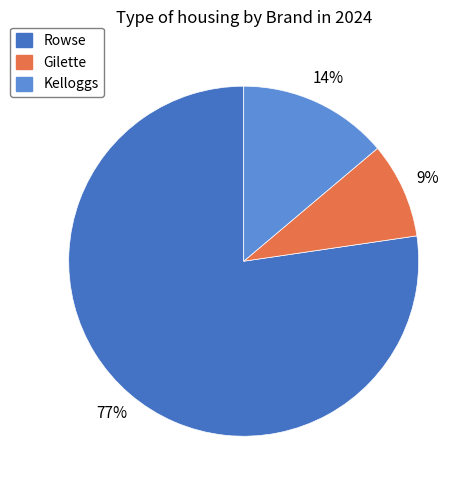

To the nearest percent, what portion does Kelloggs represent?

14%